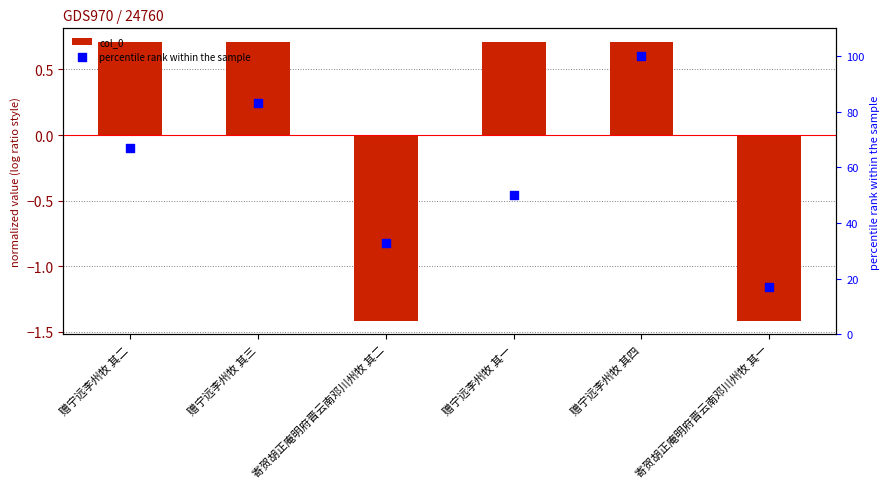

What is the total value across all series at 赠宁远李州牧 其四?

100.7